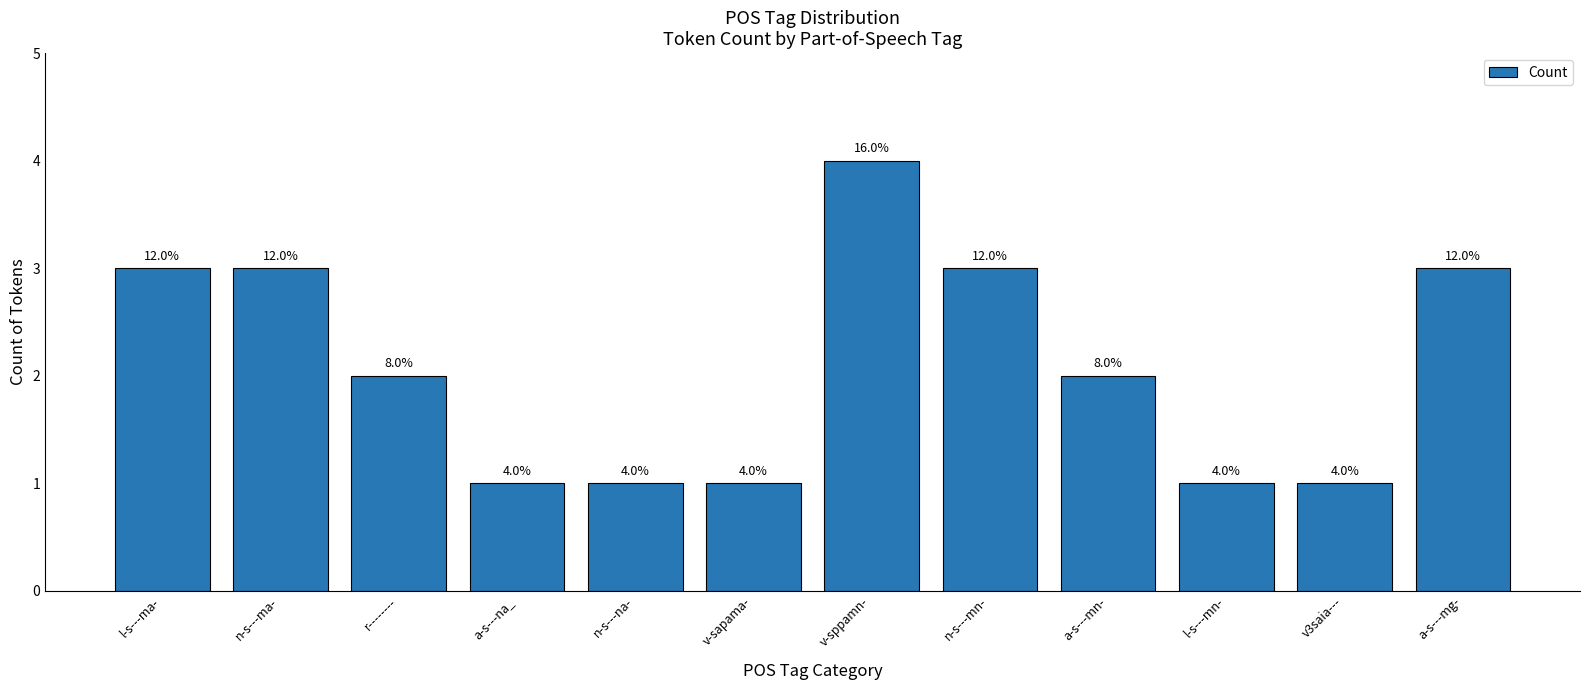

How many bars are there in total?

12